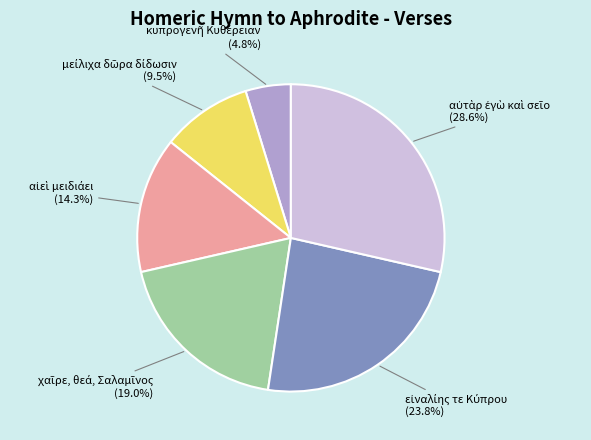

Is there a majority slice in this chart?

No